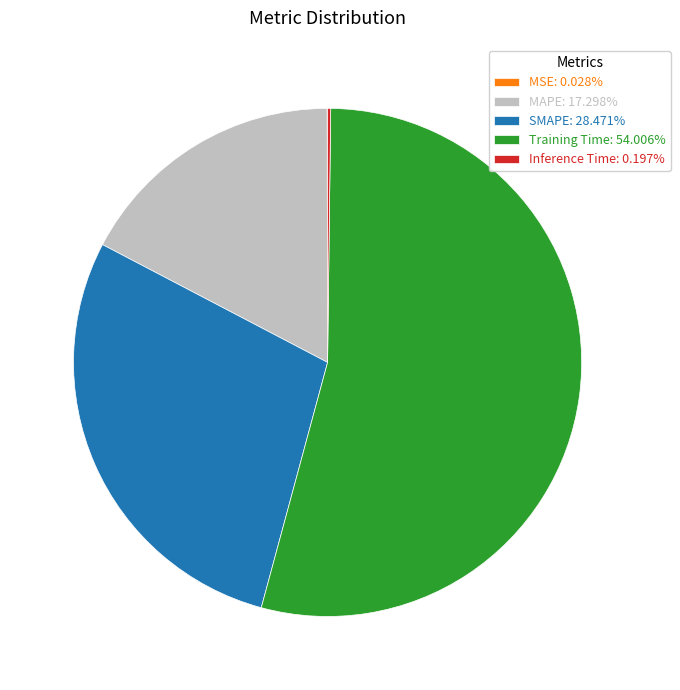

Which slice represents more than half of the pie?

Training Time